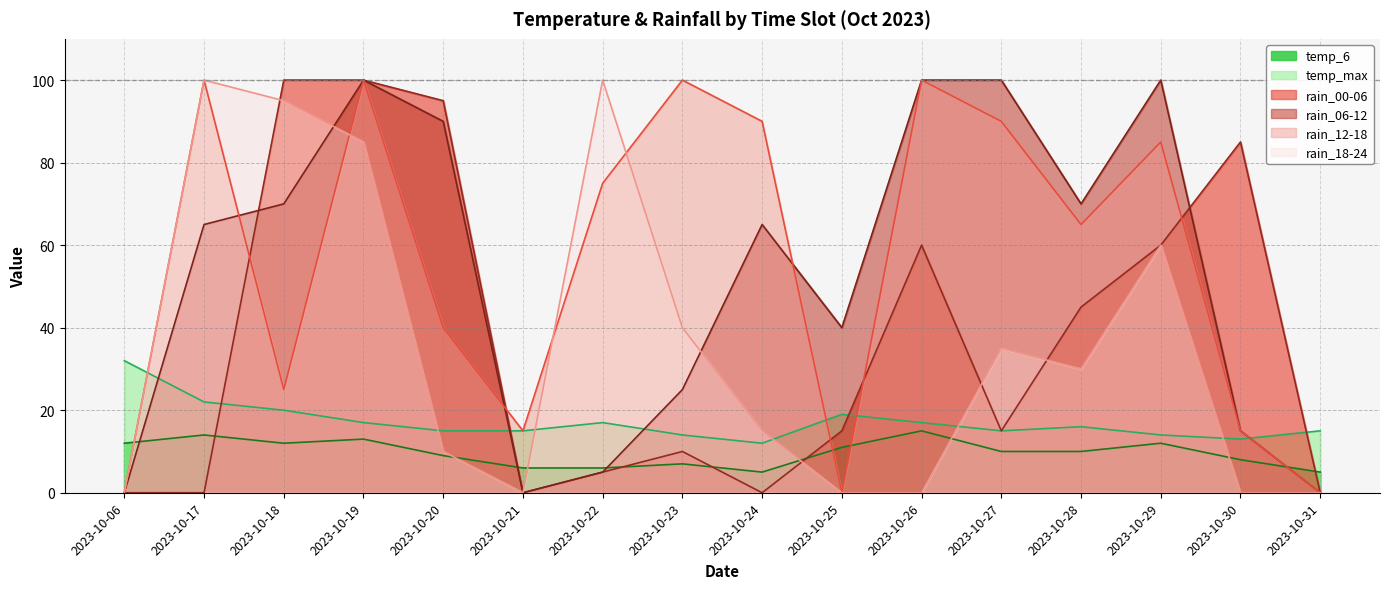

How many lines are shown in the chart?

6